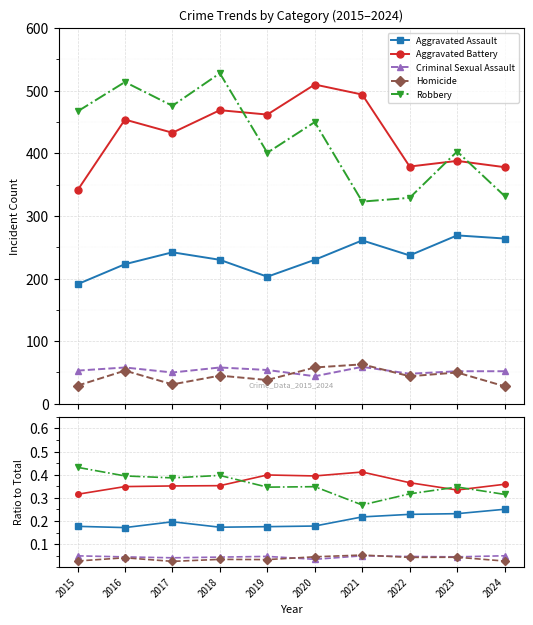

What is the value of the Robbery point at the 1st from the left?

0.4